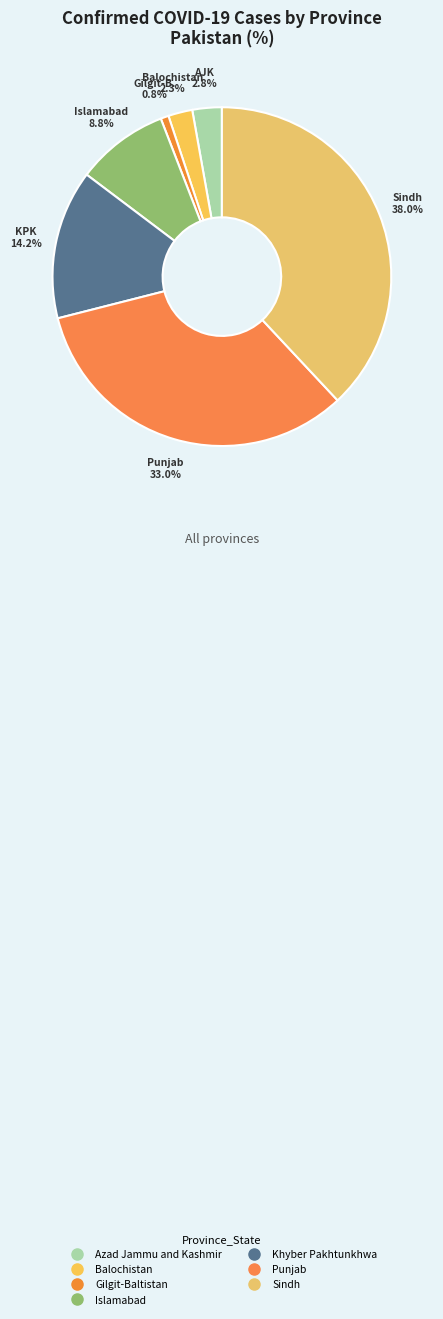

Count the number of slices in the pie.

7